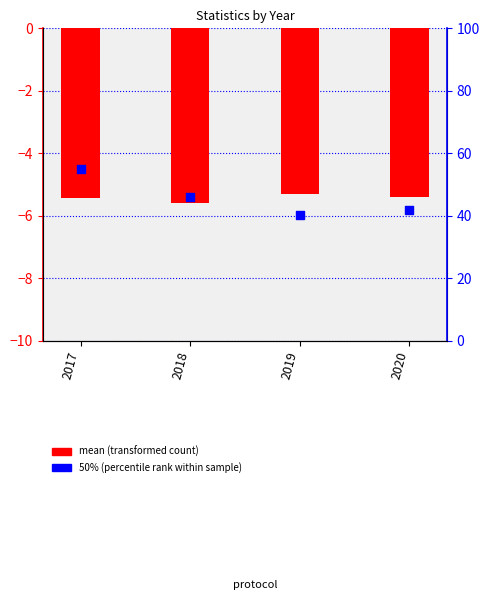

Which series has the largest Y range (max minus min)?

50% (percentile rank within sample)